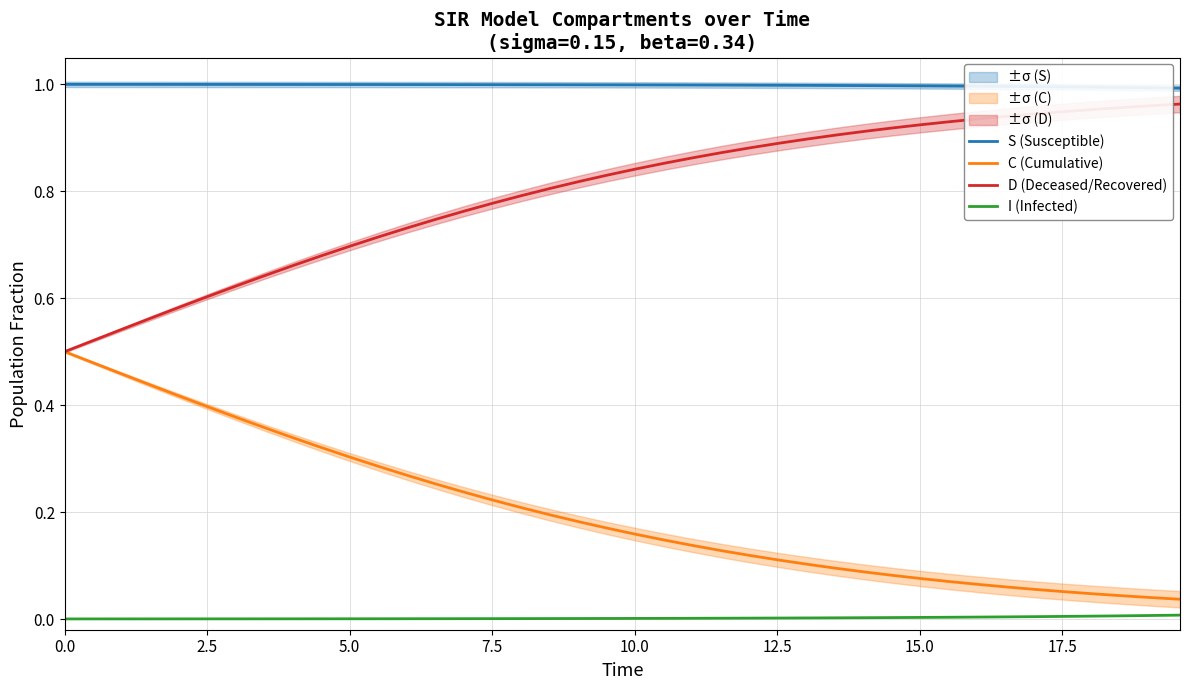

Does the chart display data point markers on the line(s)?

No